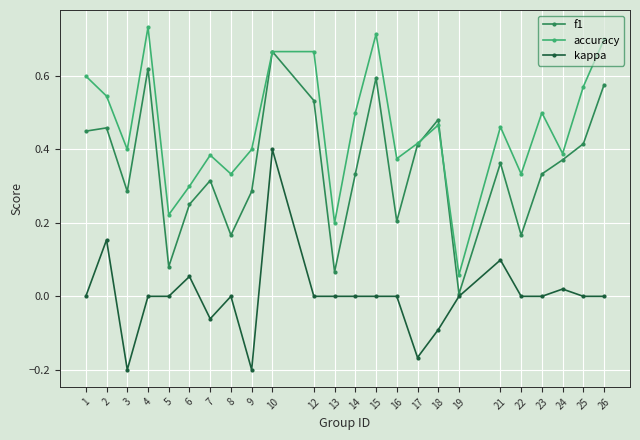

Which series changed the most between 7 and 10?

kappa